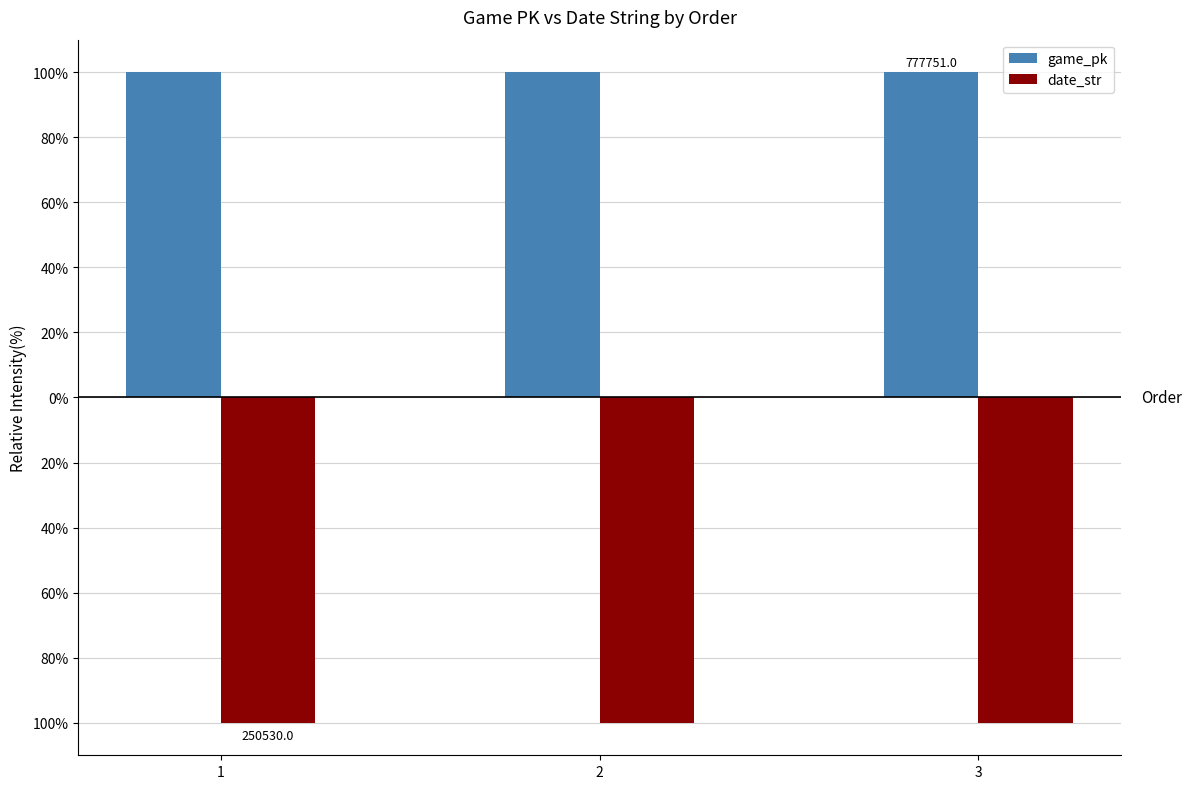

What are all the series names shown in the legend?

game_pk, date_str